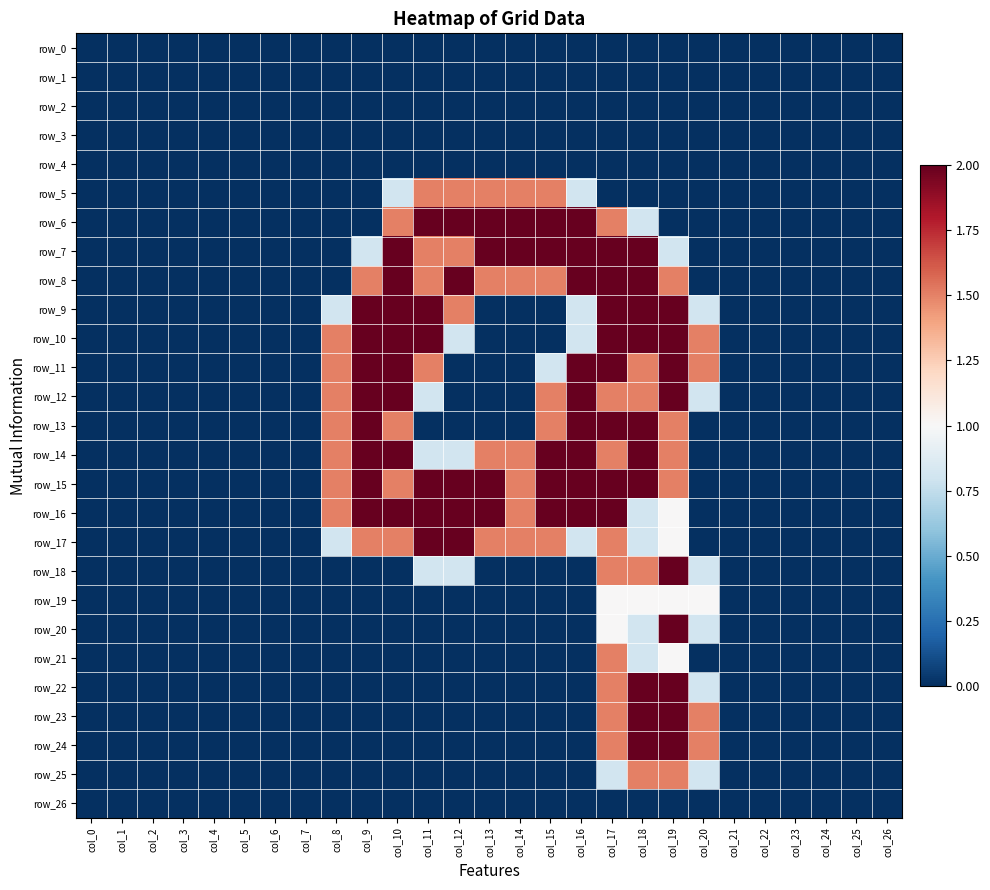

Between col_8 and col_20, which is larger?

col_8